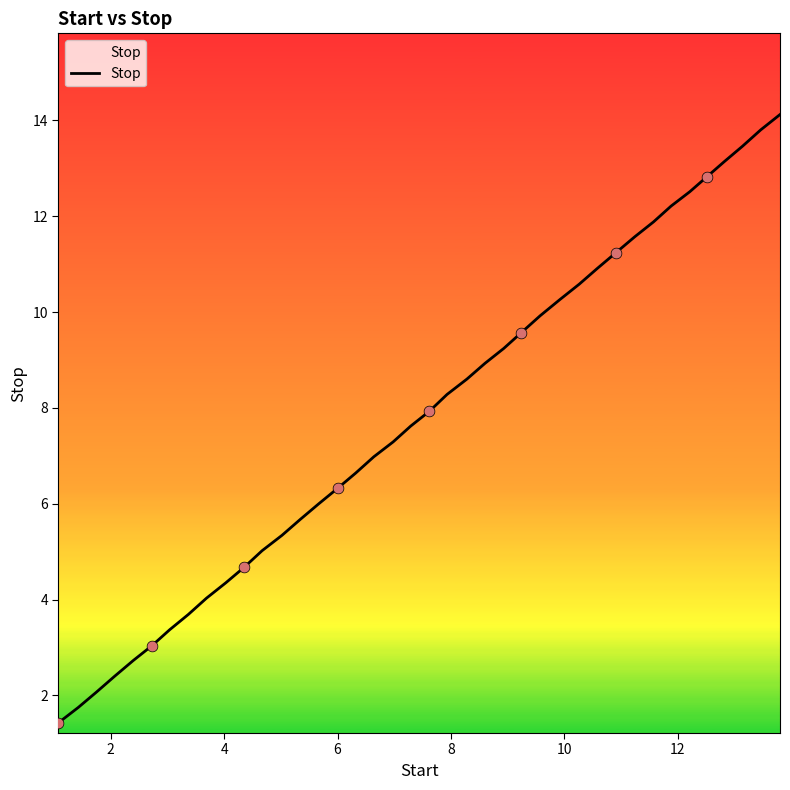

What is the maximum value shown in the chart?

14.1